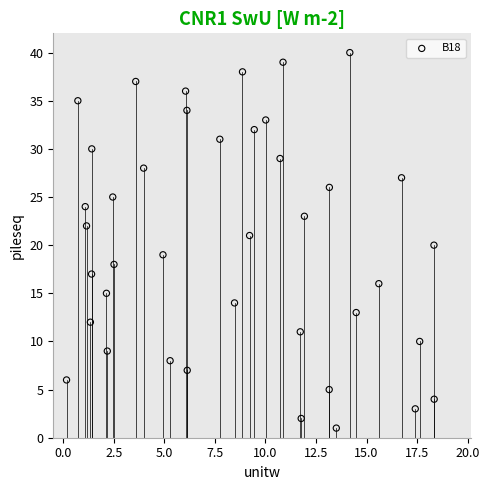

What is the range of Y values (max minus min)?

39